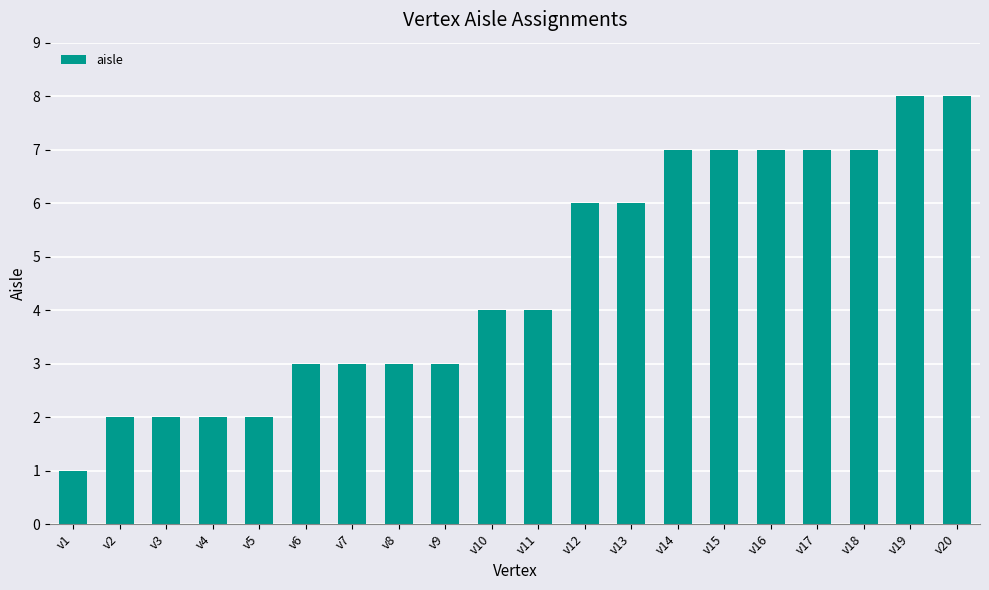

What is the sum of the values at v5 and v8?

5